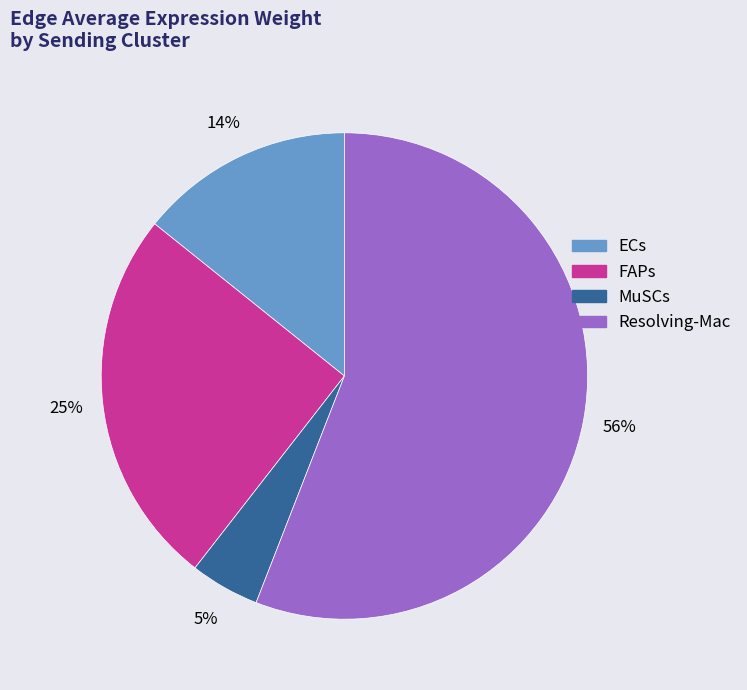

Which slice is the smallest?

MuSCs